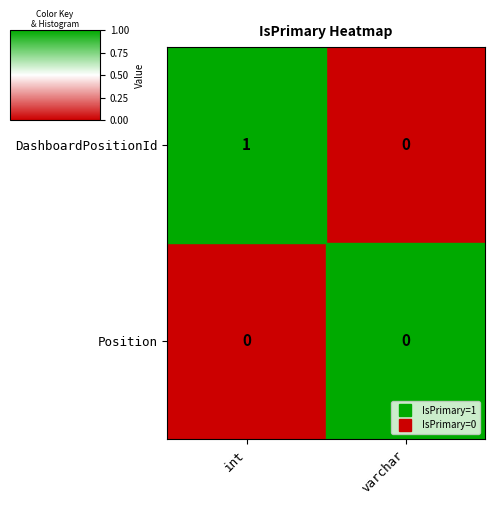

Is it true that DashboardPositionId equals 1 at varchar?

False